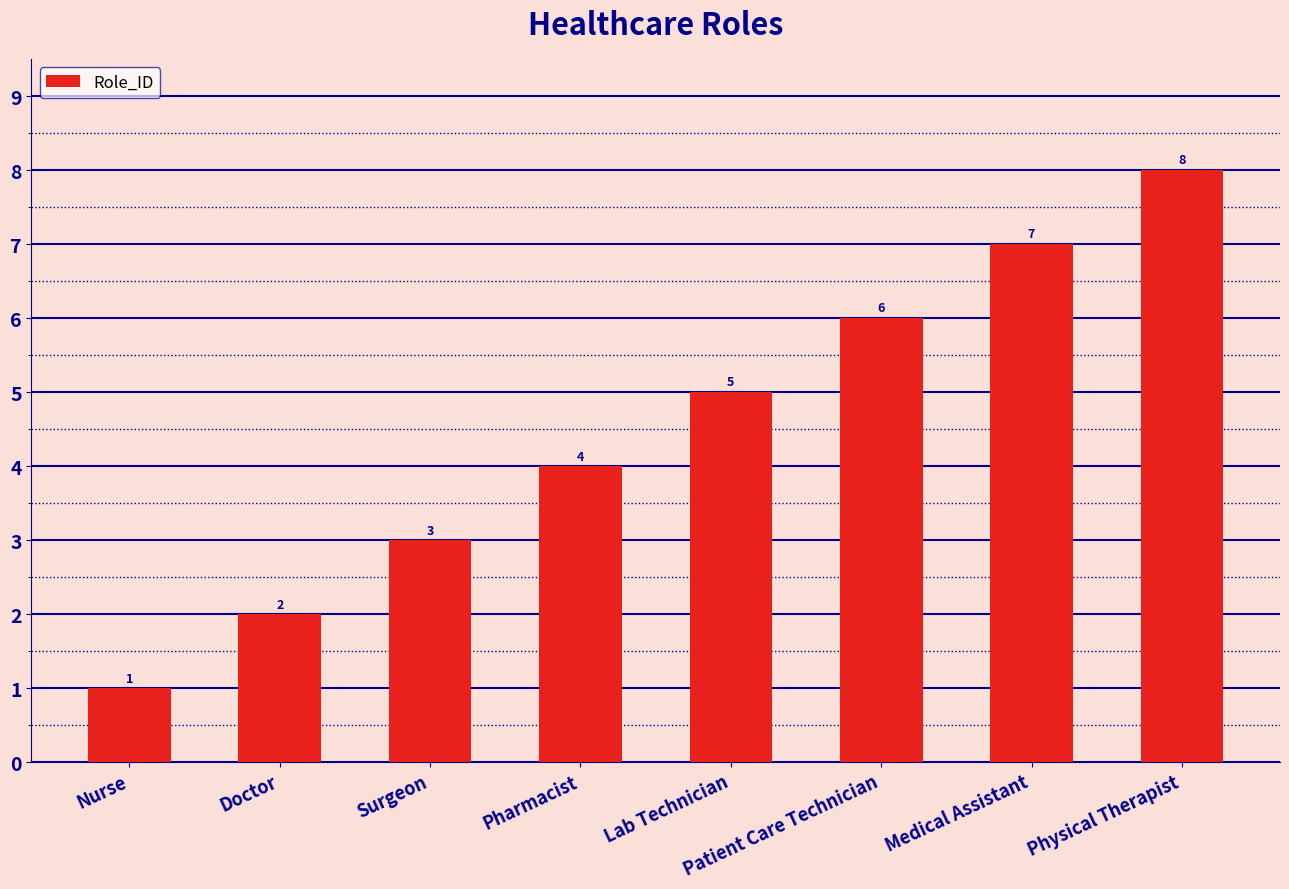

What is the change in value from Lab Technician to Physical Therapist?

+3